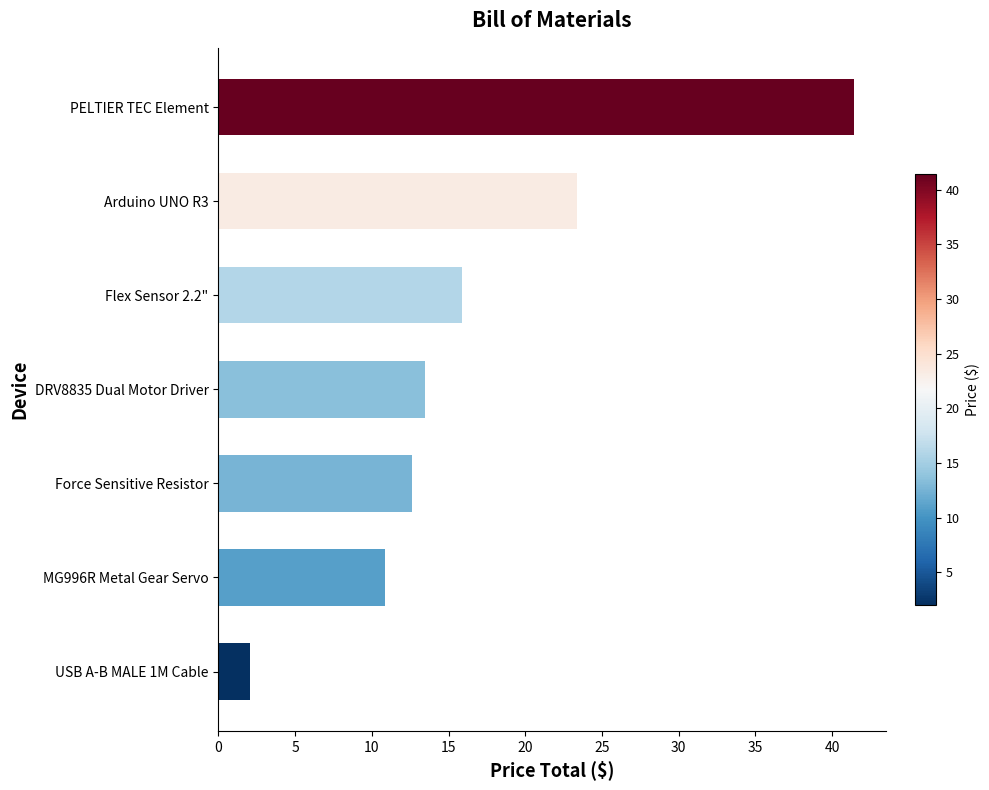

At which category does the chart reach its peak across all series?

PELTIER TEC Element